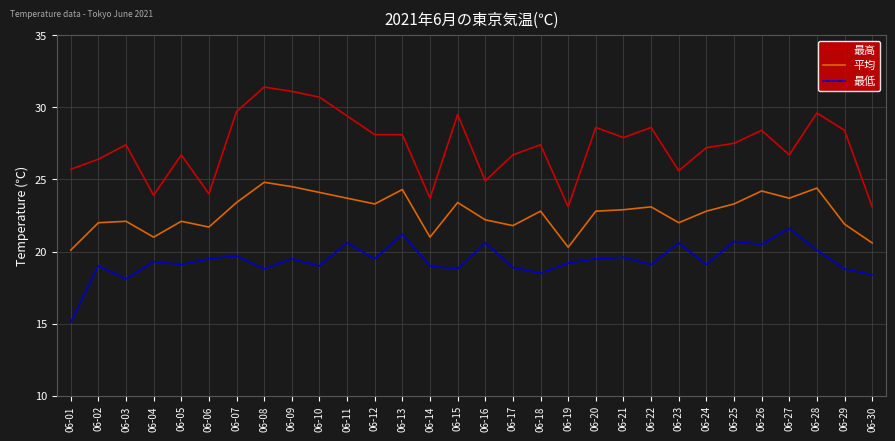

What value does the 最低 series have at 06-29?

18.8